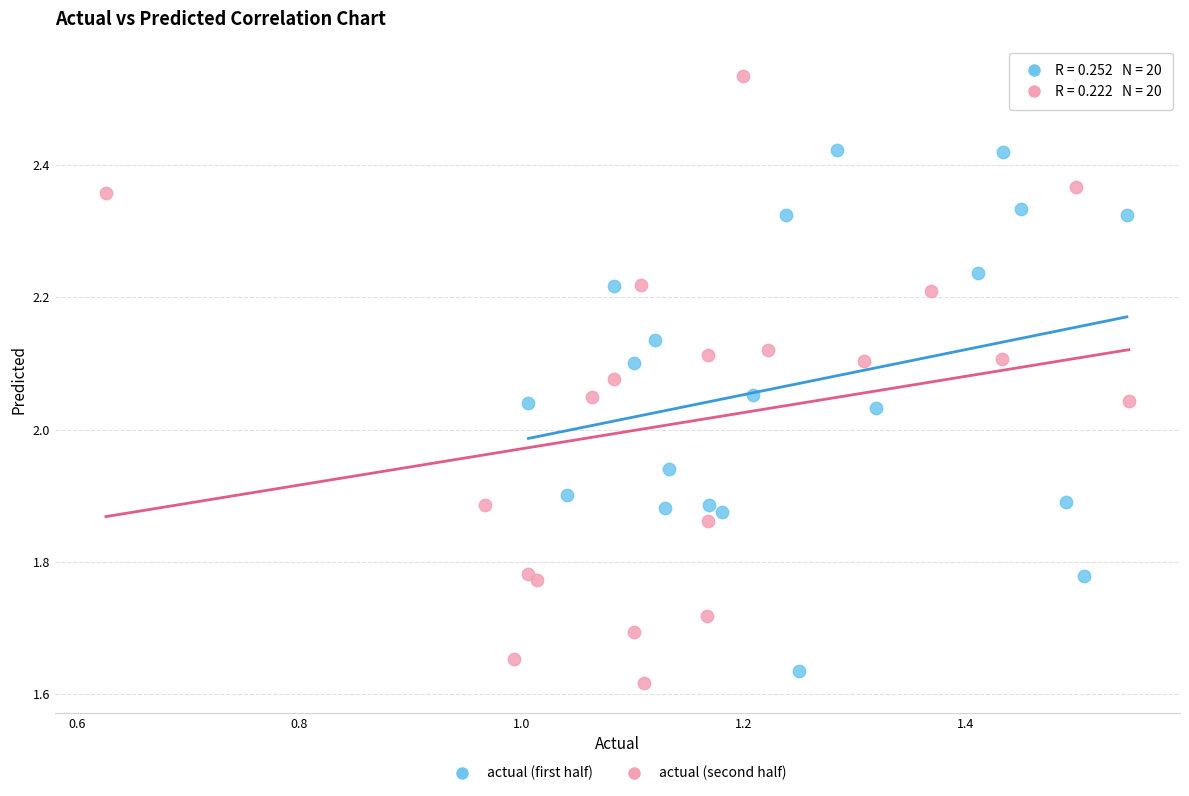

Which series reaches the maximum Y coordinate?

actual (second half)